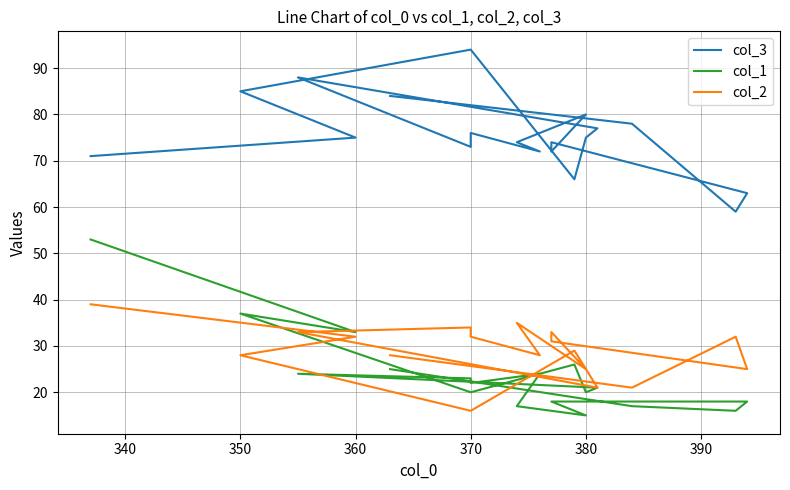

What are all the series names shown in the legend?

col_3, col_1, col_2